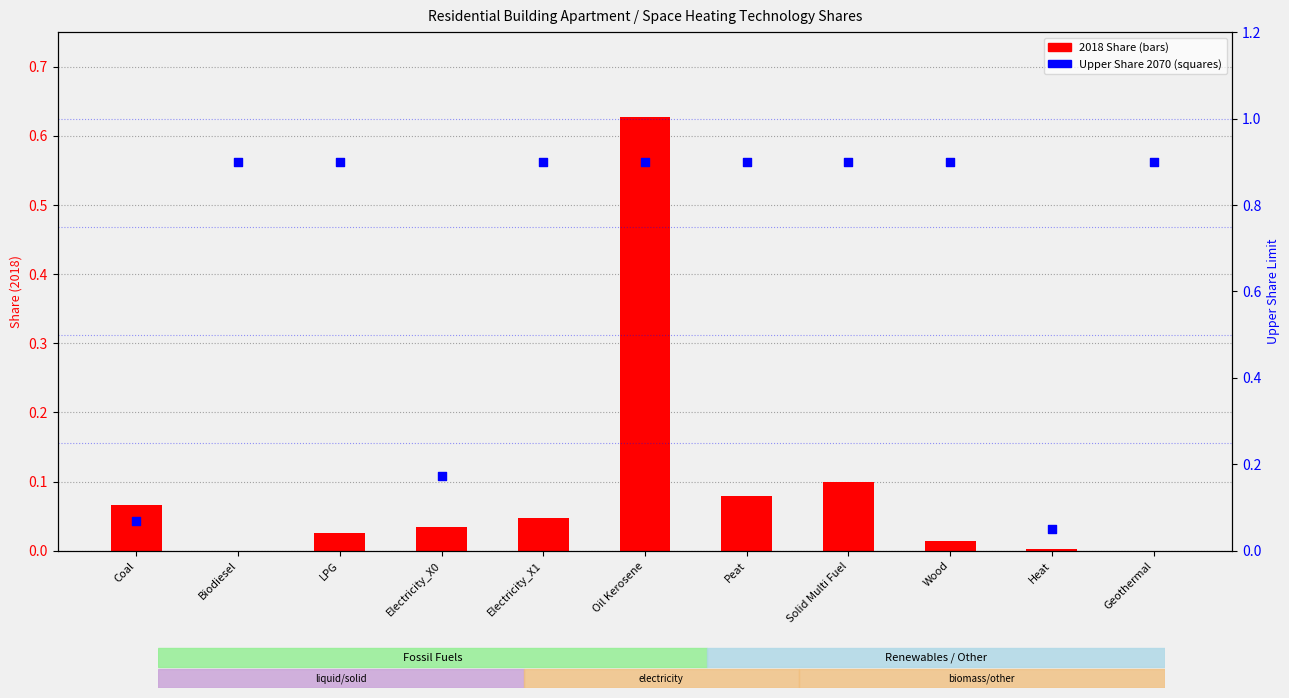

Is the value of 2018 Share at Electricity_X1 greater than the value of Upper Share 2070 at Geothermal?

No